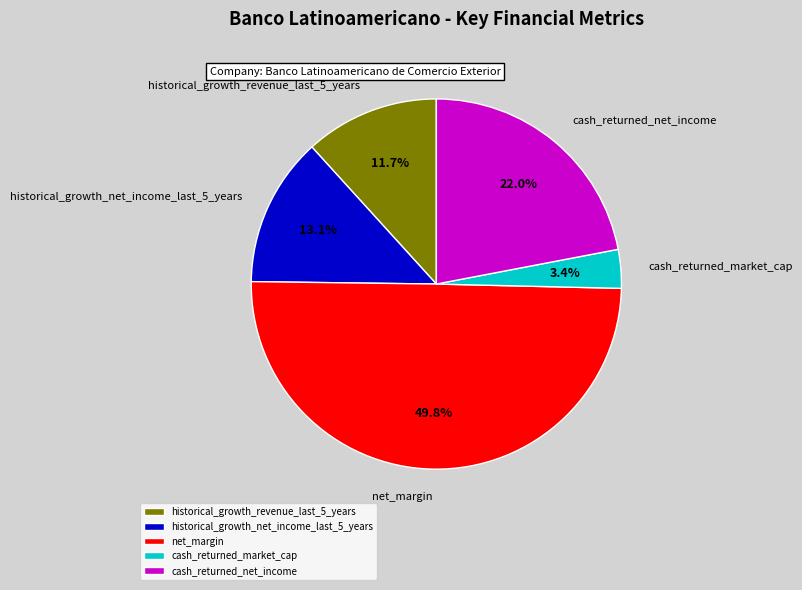

How many slices are in this pie chart?

5